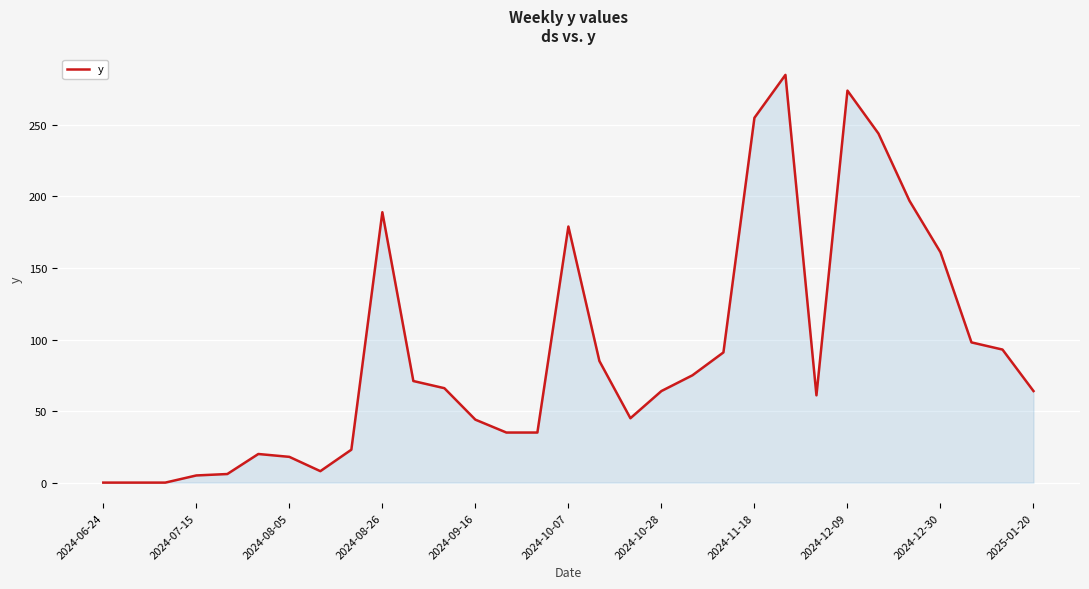

What is the greatest value displayed?

285